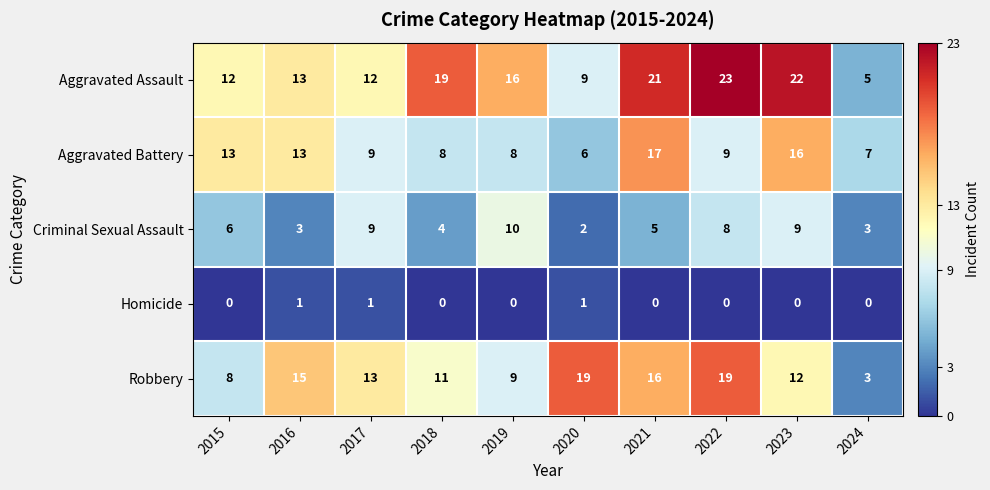

Between 2015 and 2023, which series saw the biggest shift?

Aggravated Assault